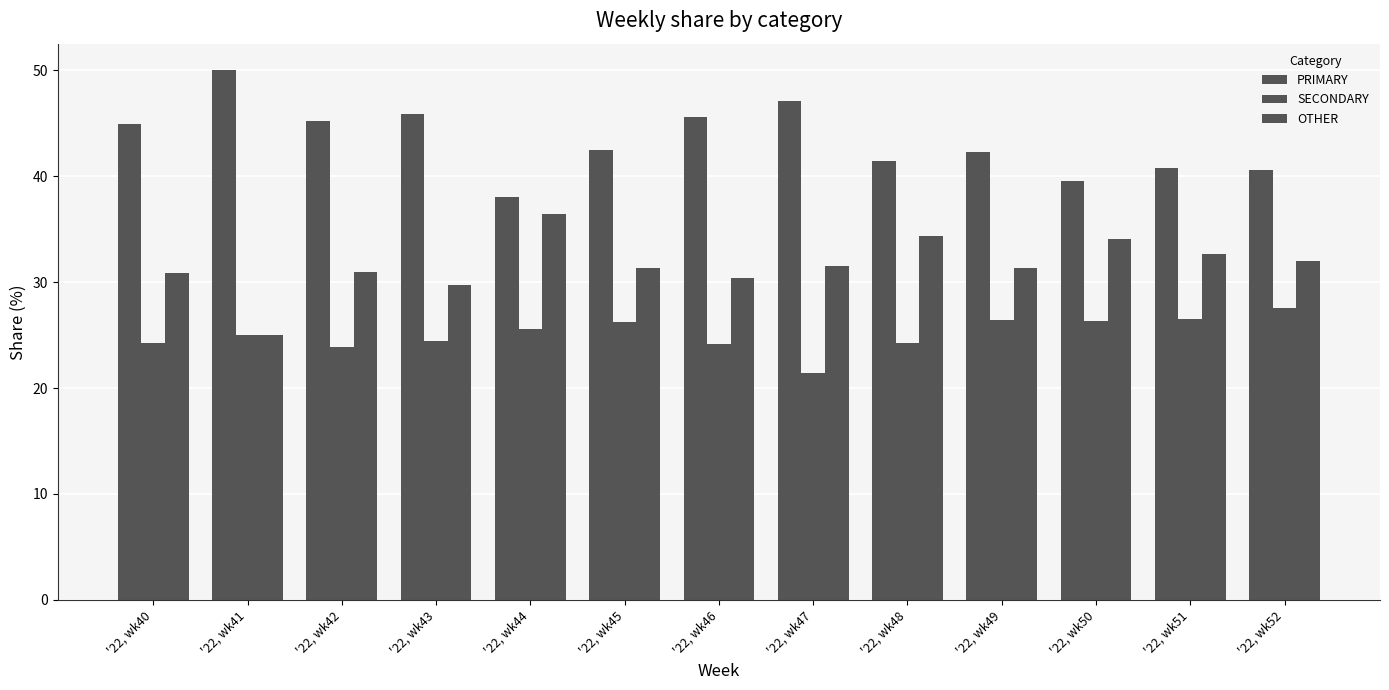

The value of SECONDARY at '22, wk47 is 30.4. True or false?

False